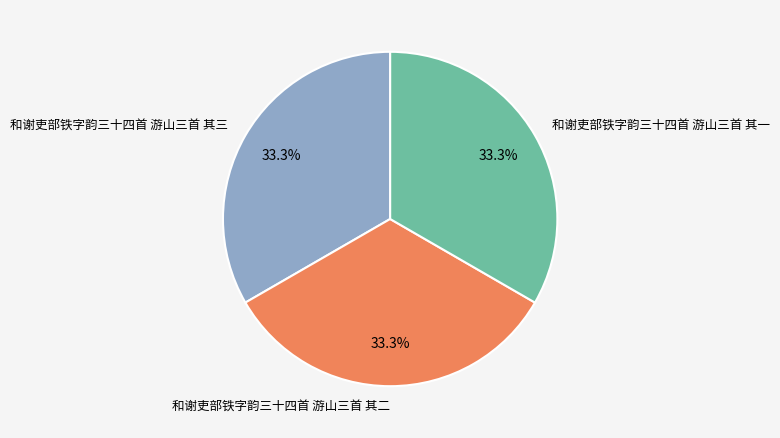

To the nearest percent, what is the combined percentage of 和谢吏部铁字韵三十四首 游山三首 其三 and 和谢吏部铁字韵三十四首 游山三首 其一?

67%